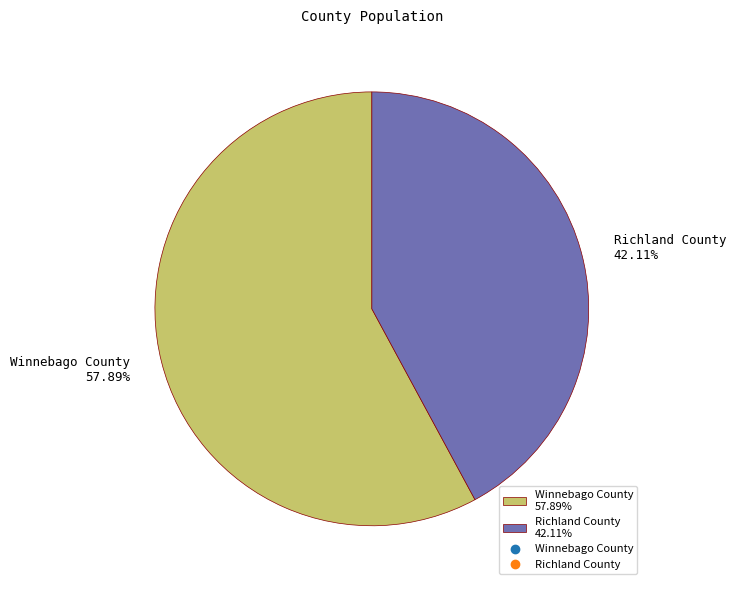

What is the smallest slice in the pie chart?

Richland County